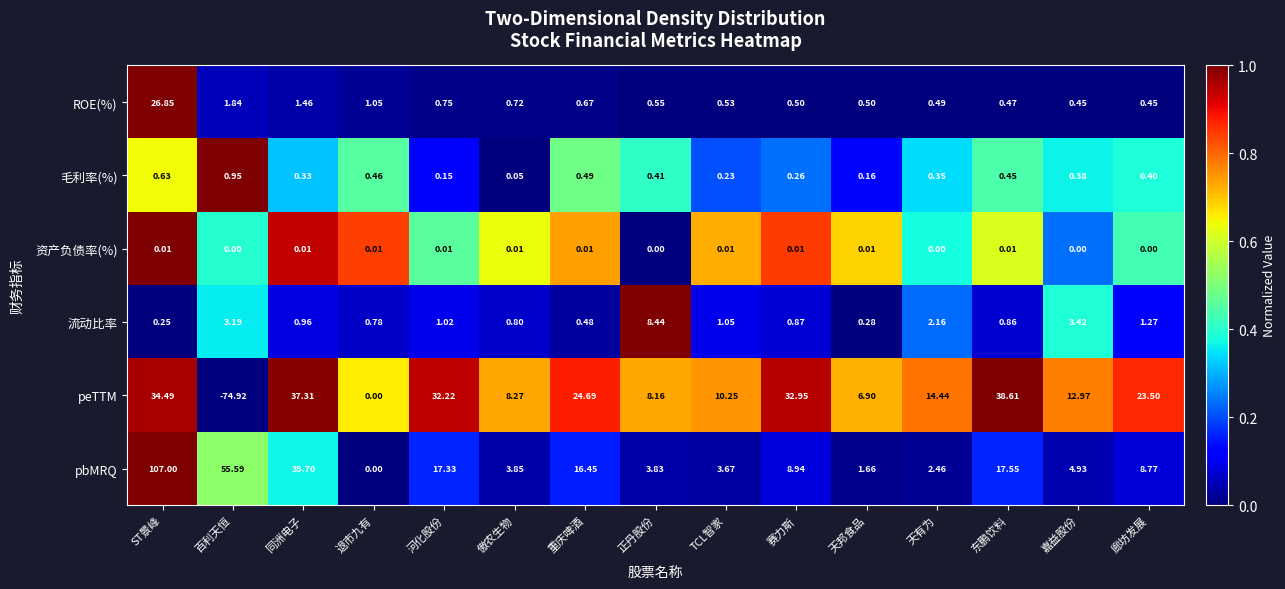

How many categories are shown in the chart?

15